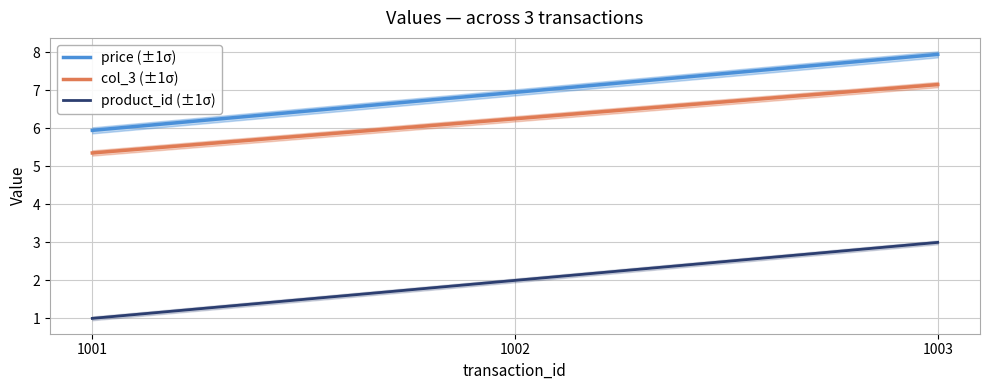

At which label does price (±1σ) first exceed 6?

1002